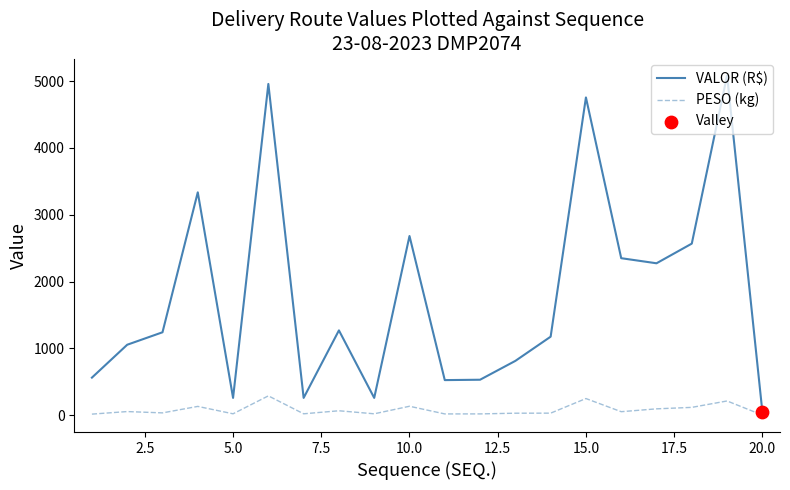

What is the highest value of the PESO (kg) series?

290.4